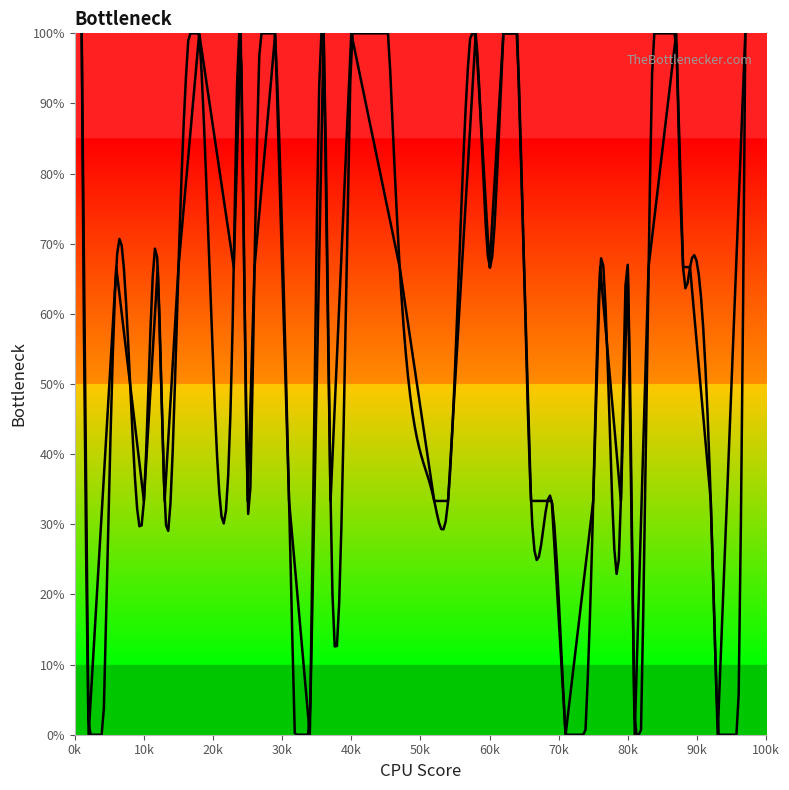

At which category does the chart reach its peak across all series?

1